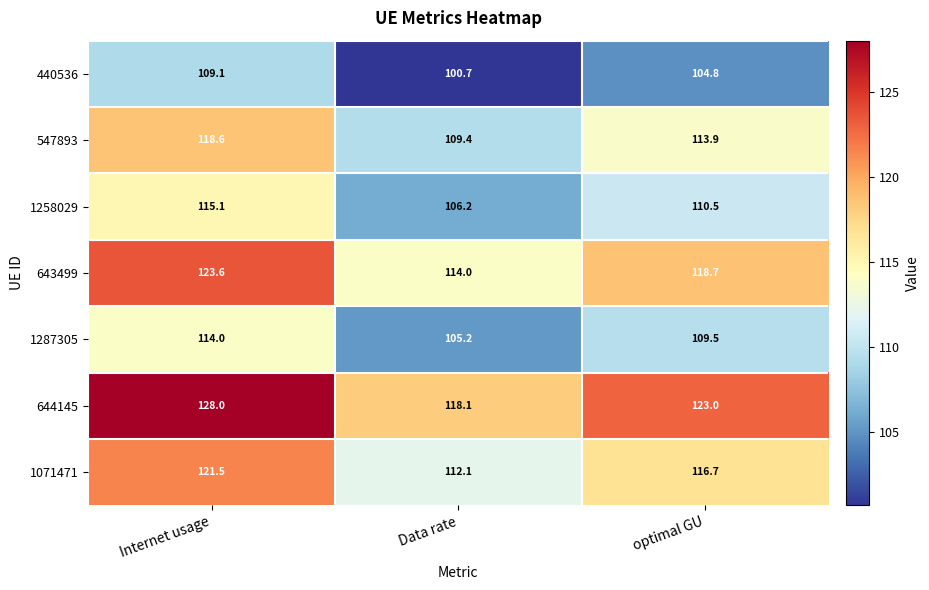

At how many categories does at least one series exceed 111?

3